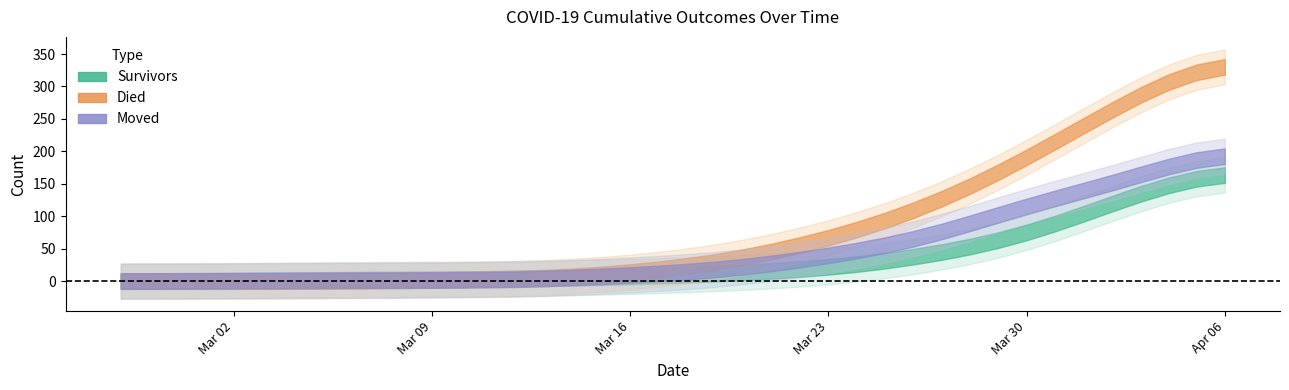

At how many categories does at least one series exceed 233?

6